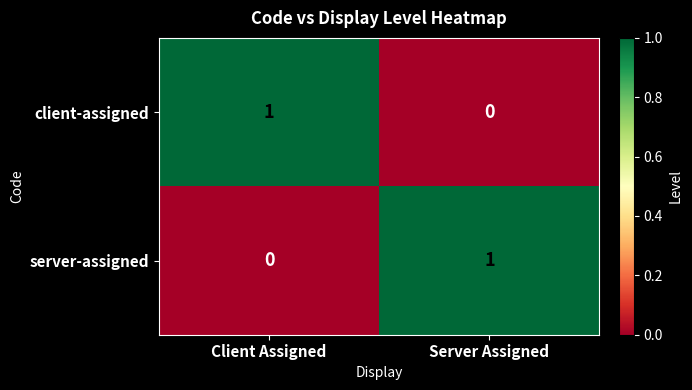

Is the value of server-assigned at Client Assigned greater than the value of client-assigned at Client Assigned?

No